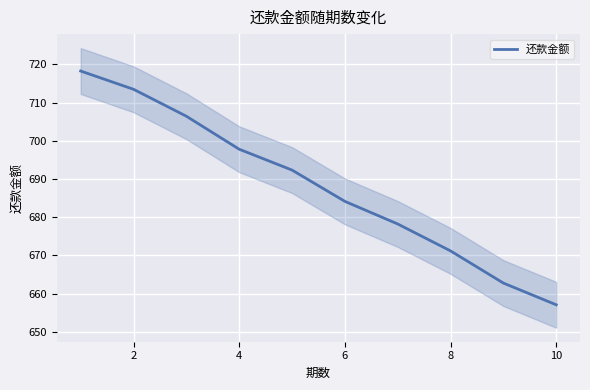

The 还款金额 series shows 684.1 at 6. True or false?

True